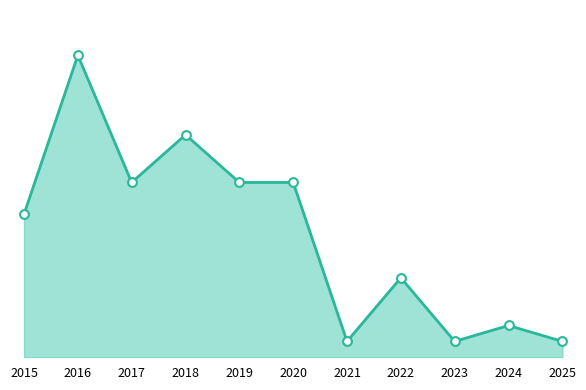

Does the chart have visible grid lines?

No